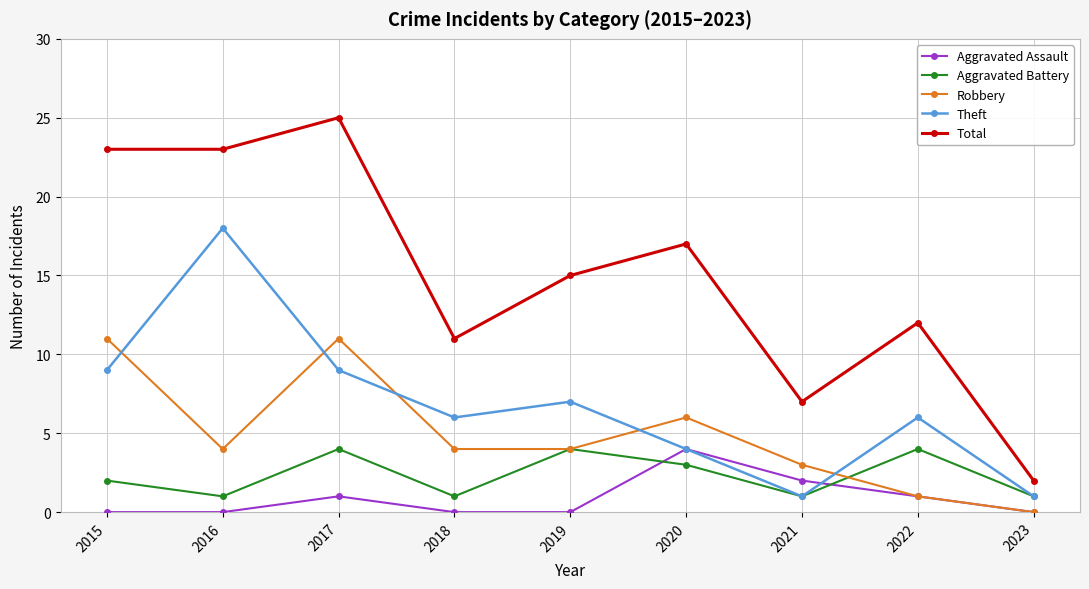

What value does the Theft series have at 2022, to the nearest 5?

5